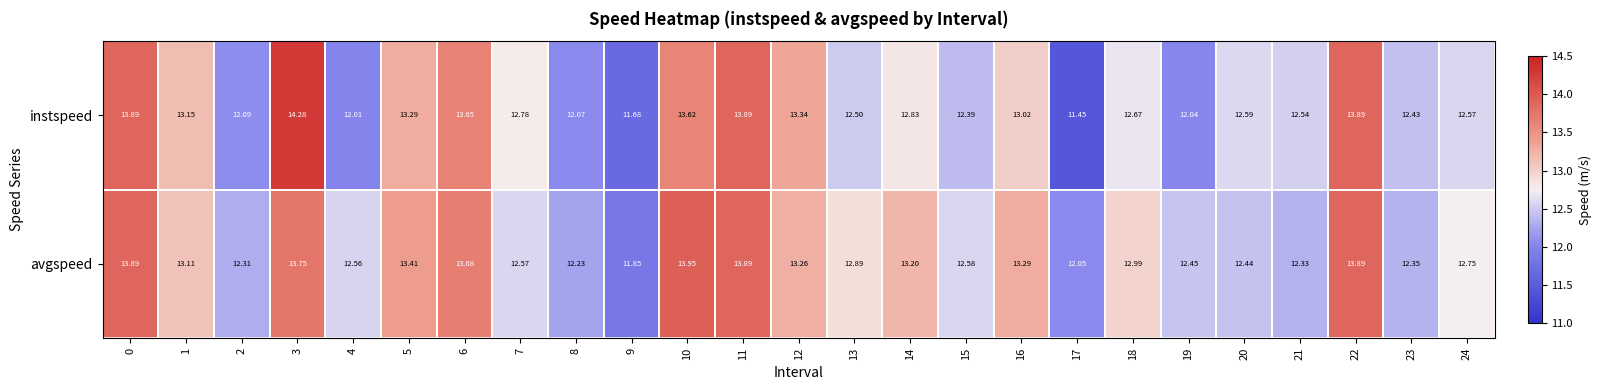

Is the value of instspeed at 6 greater than the value of avgspeed at 14?

Yes